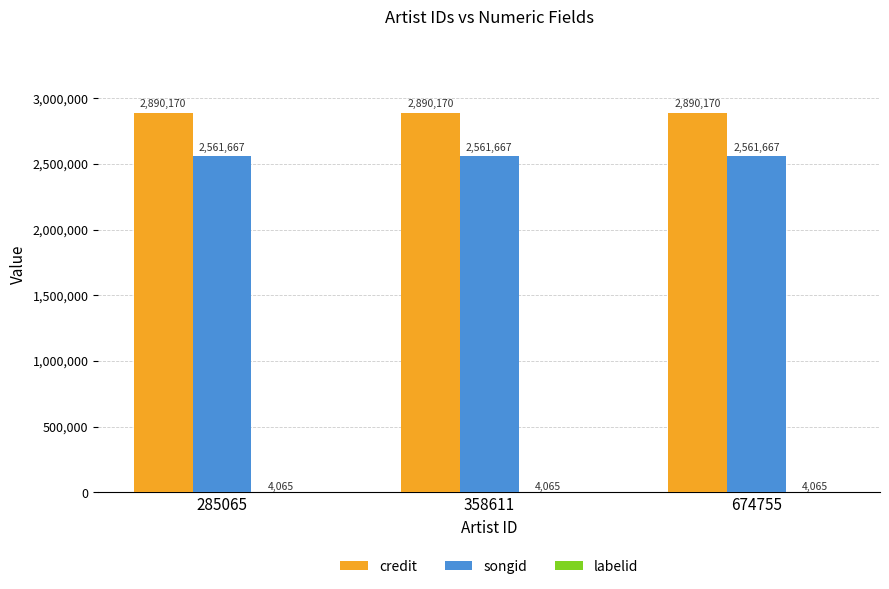

True or false: credit has a value of 2890170 at 674755.

True